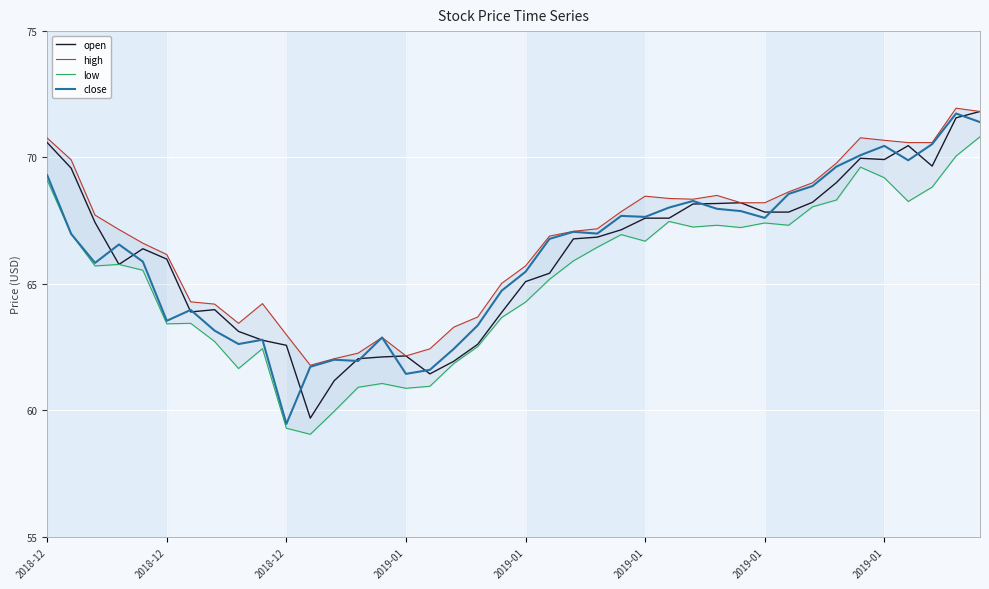

At 2018-12, list the series in order from smallest to largest.

low, close, open, high